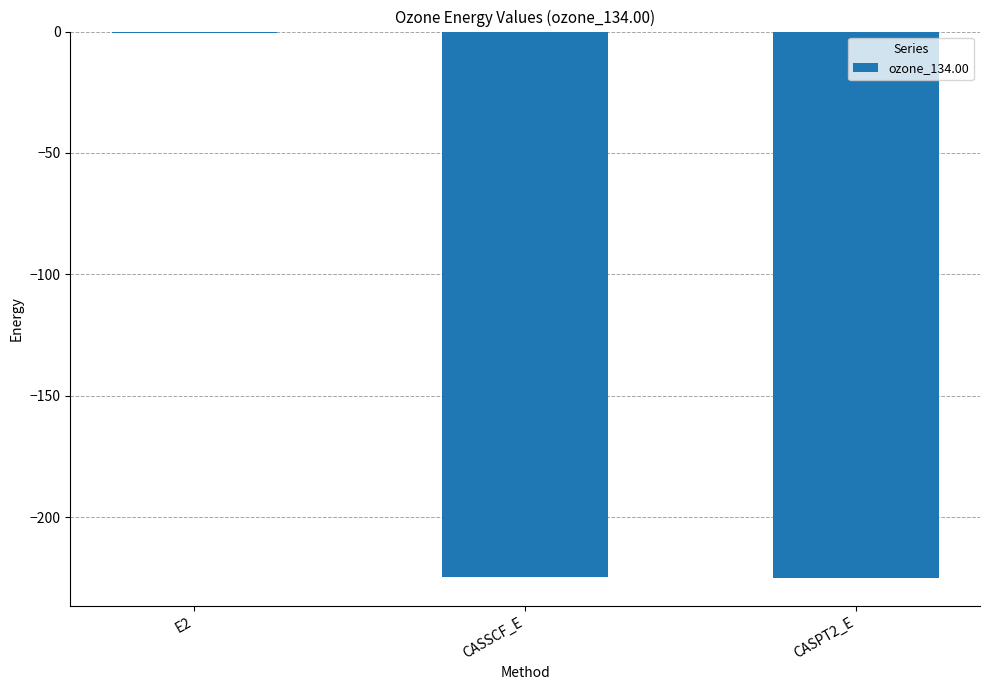

Are the bars horizontal?

No